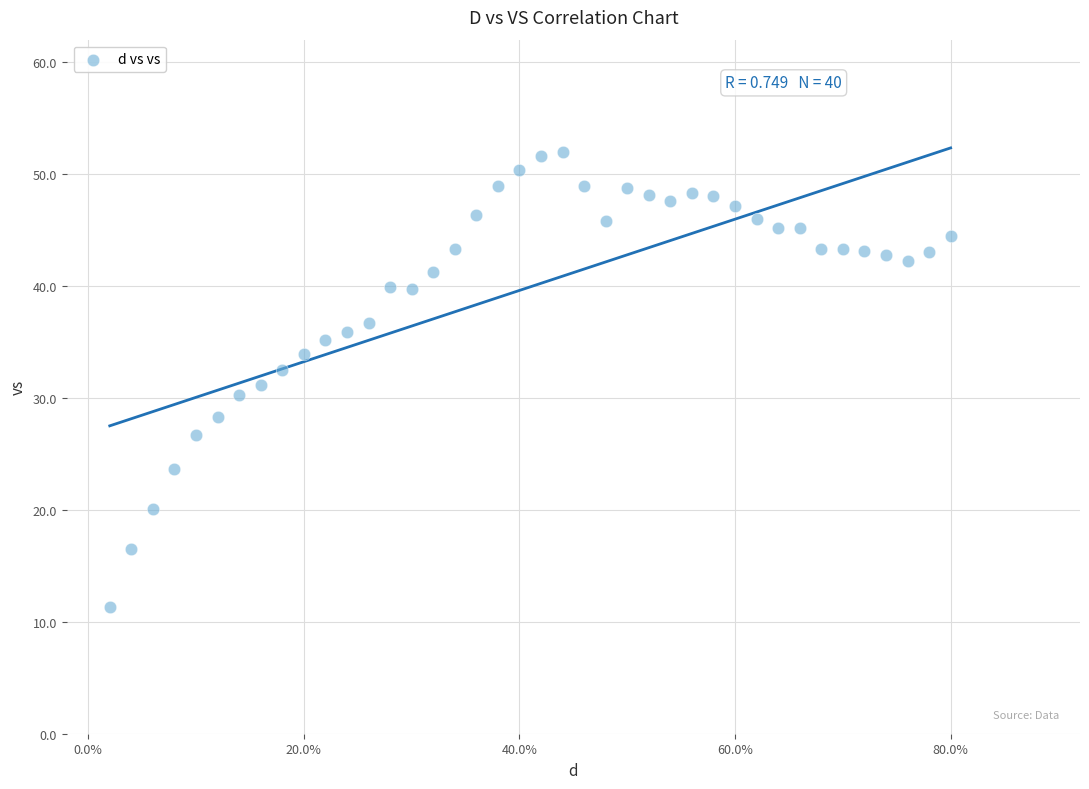

What is the range of Y values (max minus min)?

40.7